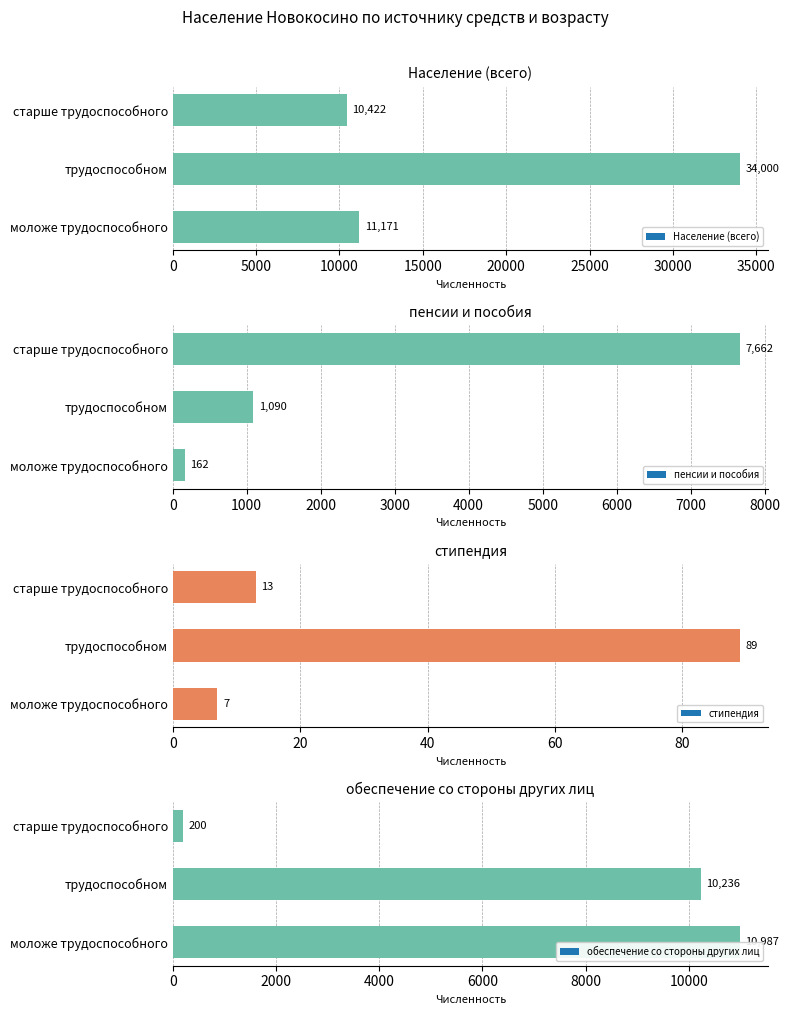

The обеспечение со стороны других лиц series shows 6240 at трудоспособном. True or false?

False